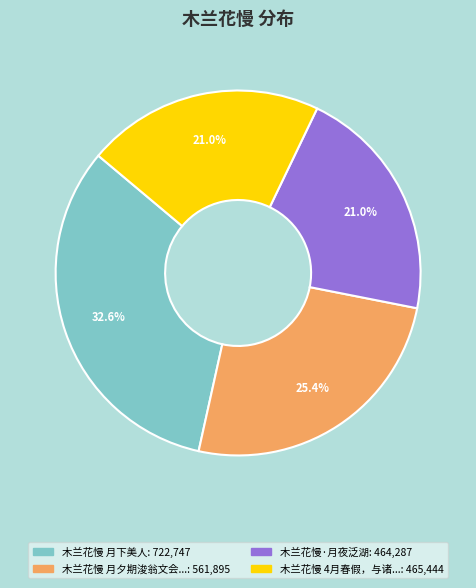

Does any single category account for the majority?

No